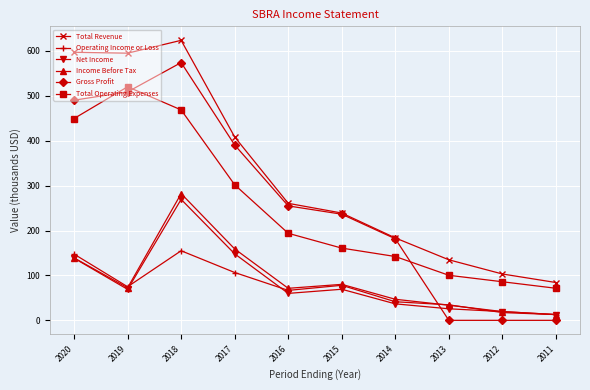

Where do Income Before Tax and Gross Profit first cross each other?

2014 and 2013